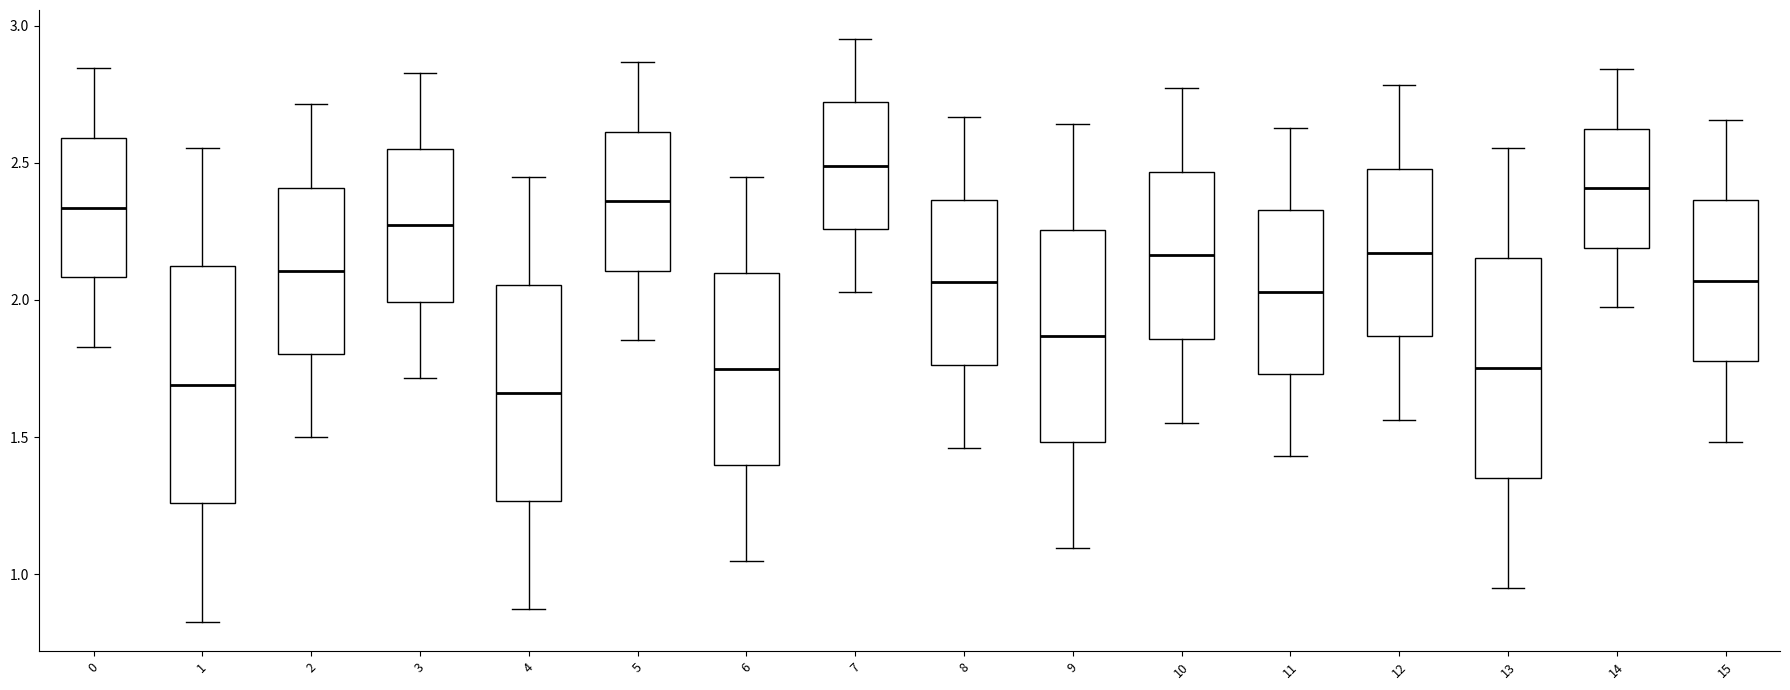

Where is the lower edge of the box at x = 15 on the y-axis? The values are not printed on the chart, so give them approximately, as read against the axis.

1.80